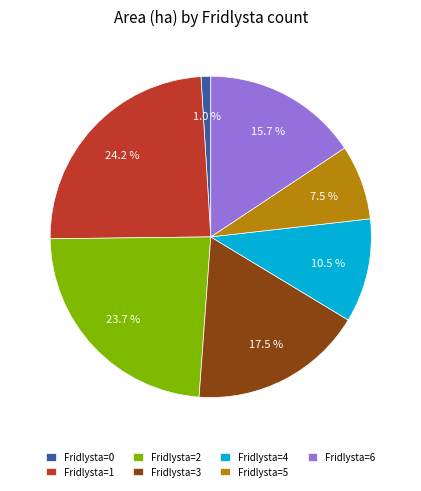

Rank the categories by value from highest to lowest.

Fridlysta=1, Fridlysta=2, Fridlysta=3, Fridlysta=6, Fridlysta=4, Fridlysta=5, Fridlysta=0